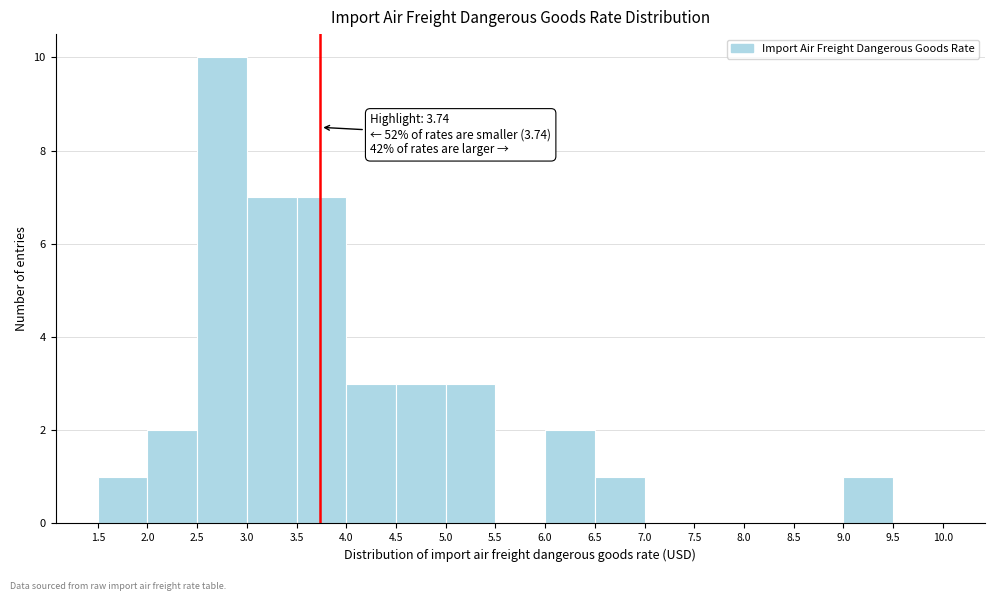

Which range on the x-axis has the tallest bar?

2.5 to 3.0